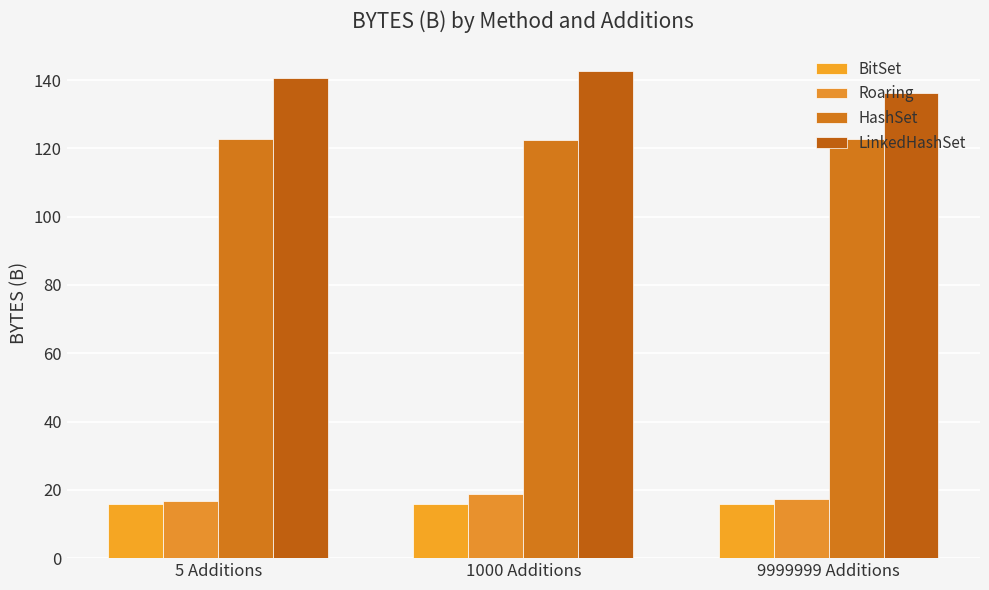

What is the label of the 1st bar from the right?

9999999 Additions